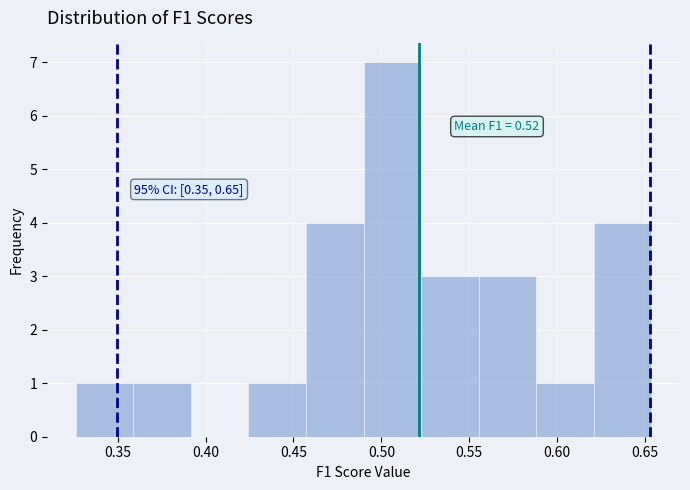

Over which range of the x-axis is the bar tallest?

0.490 to 0.525